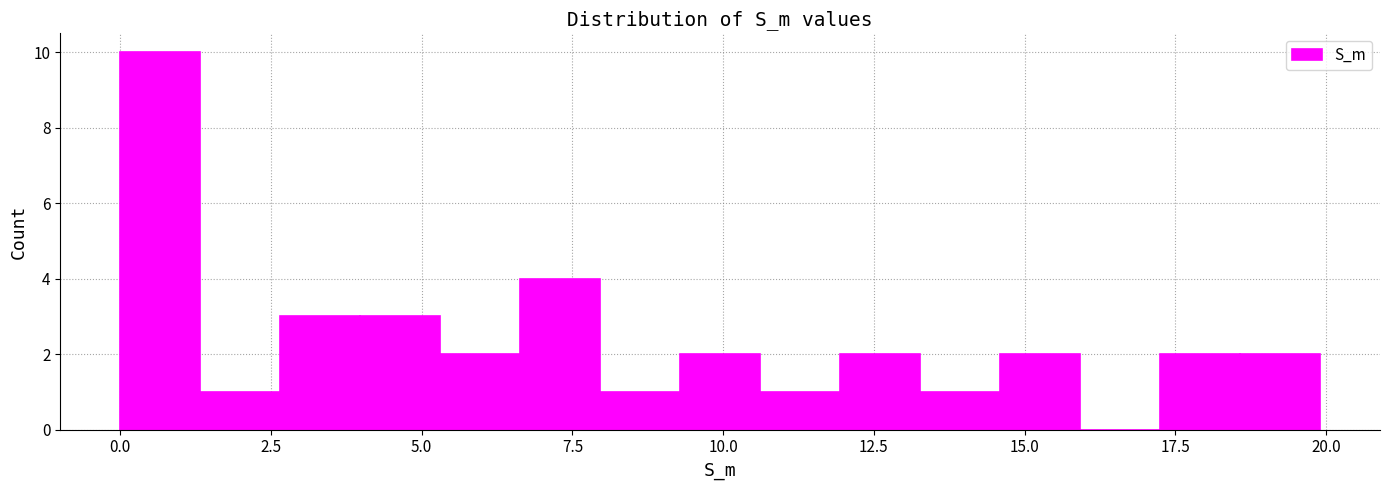

Around what value on the x-axis is the tallest bar? Give the approximate position of its centre, as read against the axis.

0.5